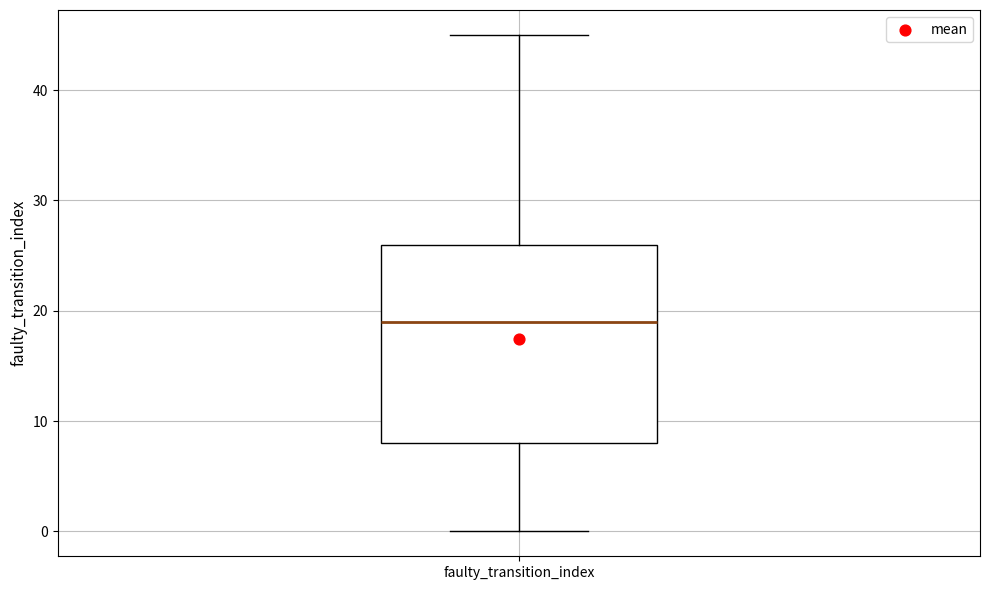

Where is the upper edge of the box for faulty_transition_index on the y-axis? The values are not printed on the chart, so give them approximately, as read against the axis.

26